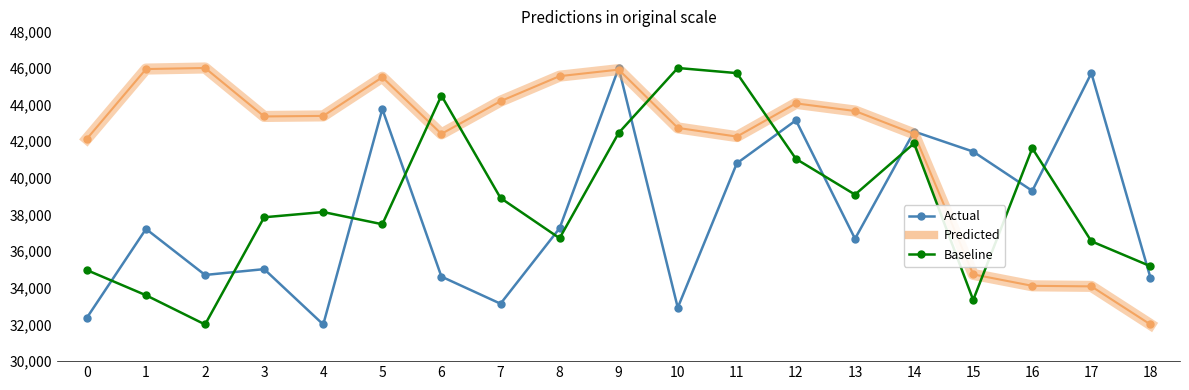

Is it true that Baseline equals 33596.0 at 1?

True